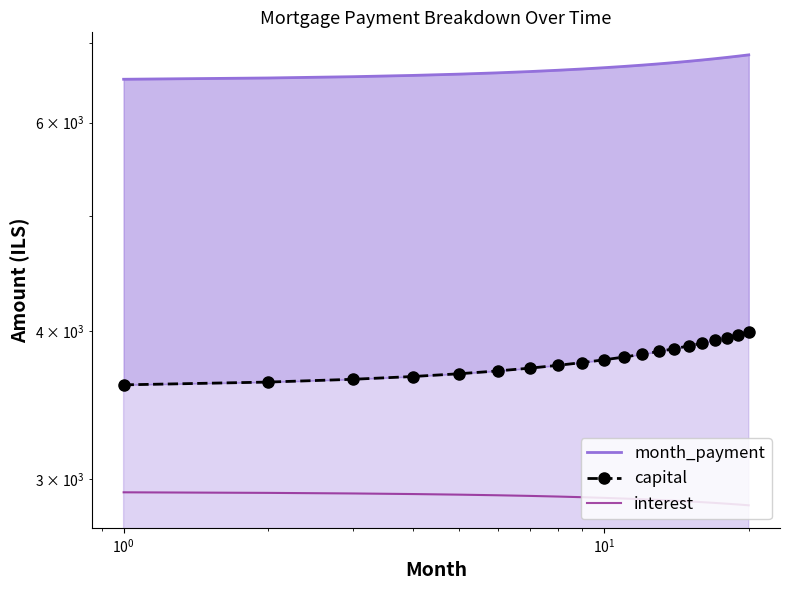

What is the sum of all interest values?

57789.5